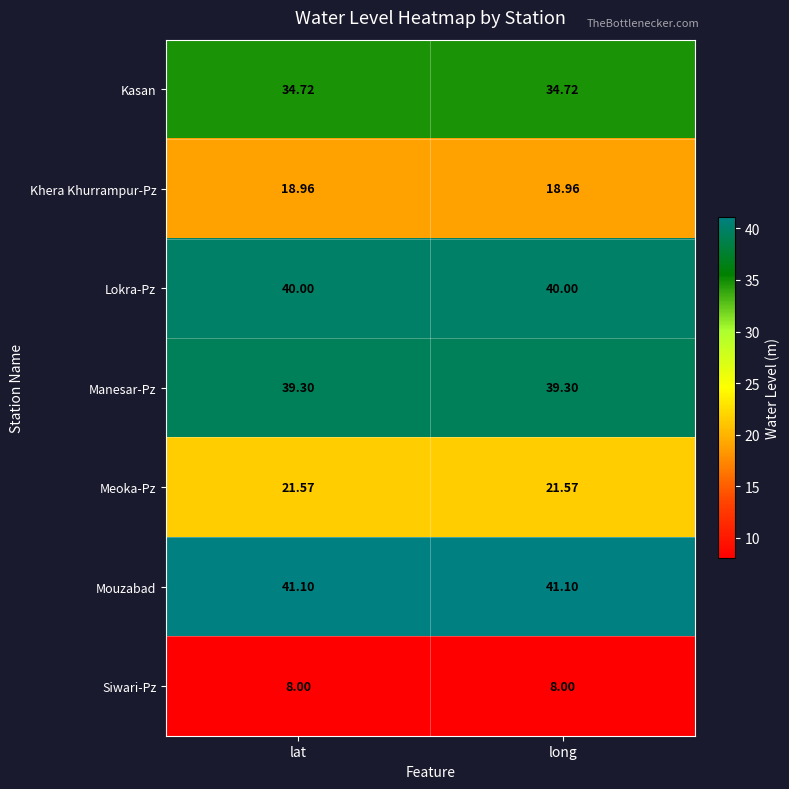

Rank the series at long from lowest to highest value.

Siwari-Pz, Khera Khurrampur-Pz, Meoka-Pz, Kasan, Manesar-Pz, Lokra-Pz, Mouzabad